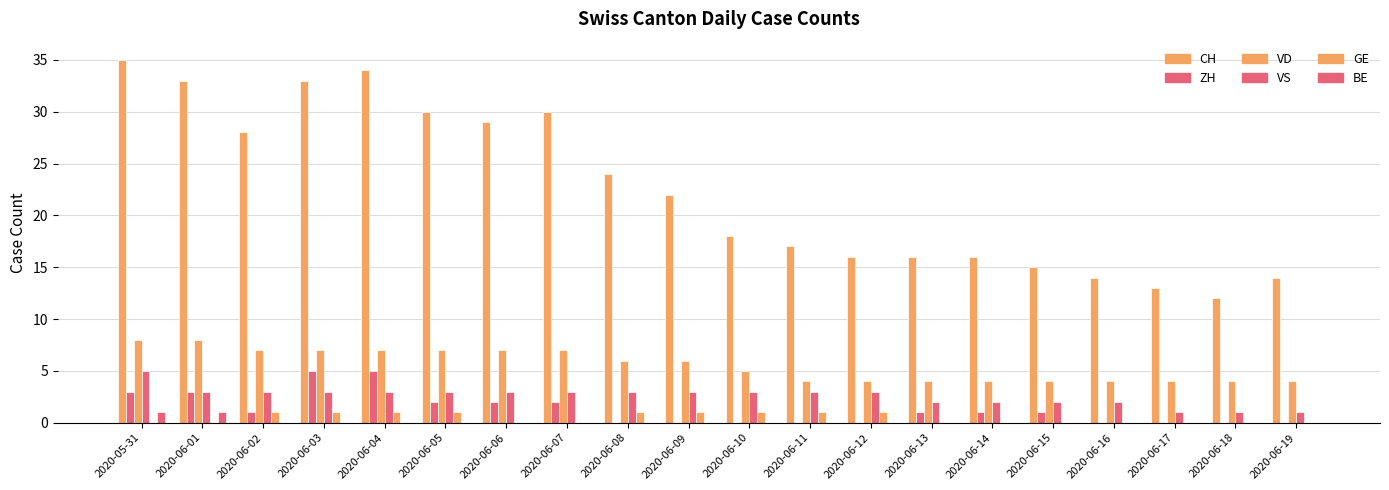

At how many categories does at least one series exceed 20?

10